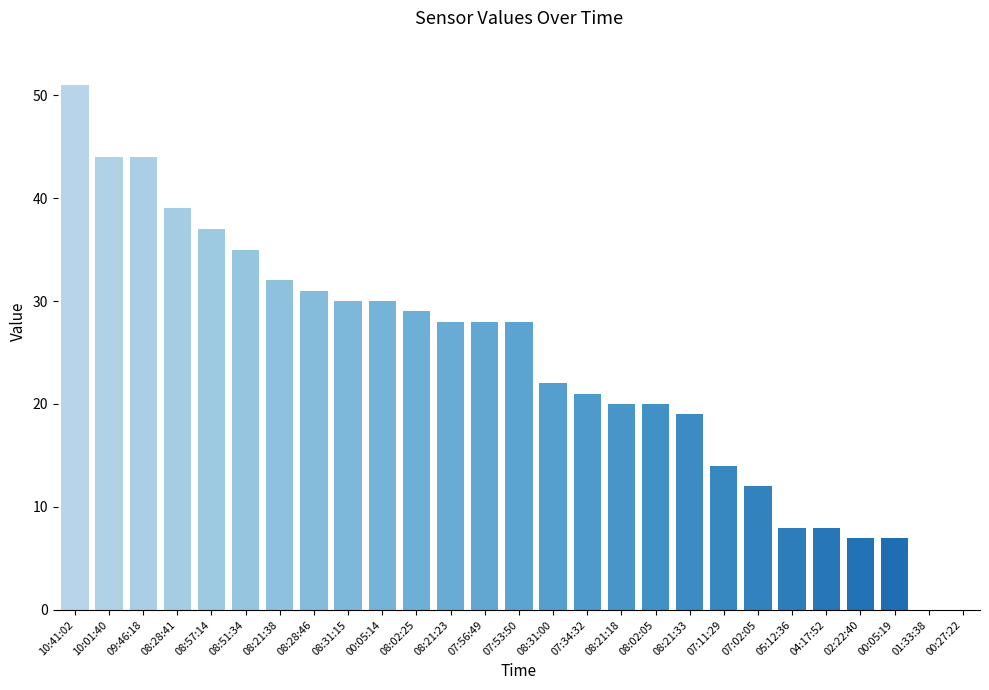

Reading left to right, transcribe all the data shown in this chart.

51	44	44	39	37	35	32	31	30	30	29	28	28	28	22	21	20	20	19	14	12	8	8	7	7	0	0